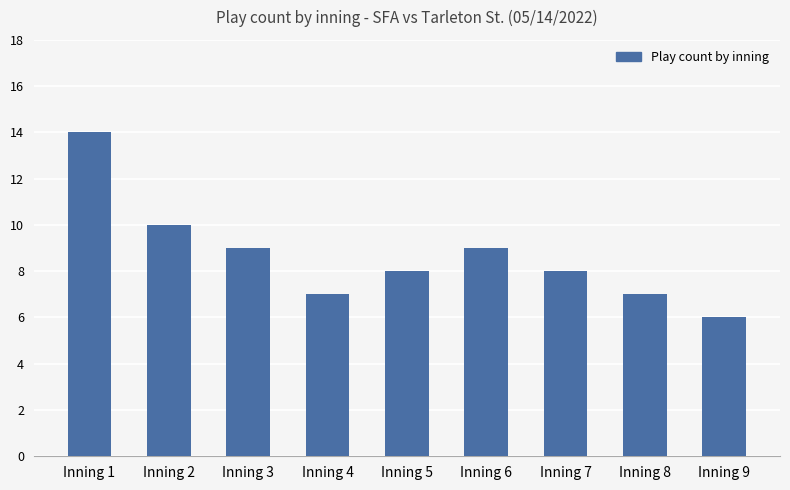

Reading left to right, extract all data points from this chart.

14	10	9	7	8	9	8	7	6